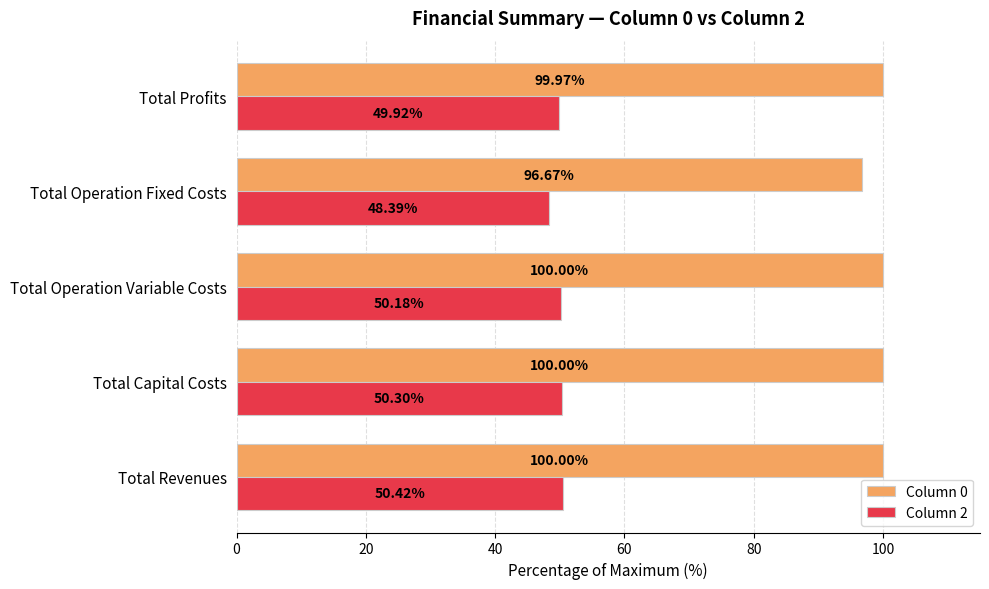

Where is Column 2 nearest to the value 49?

Total Operation Fixed Costs